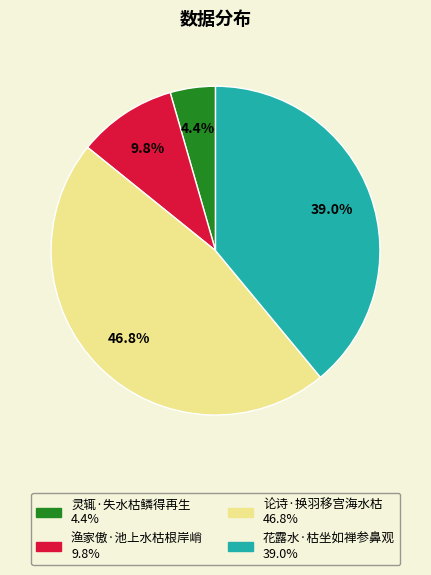

Is it true that 花露水·枯坐如禅参鼻观 is 39% of the pie?

True